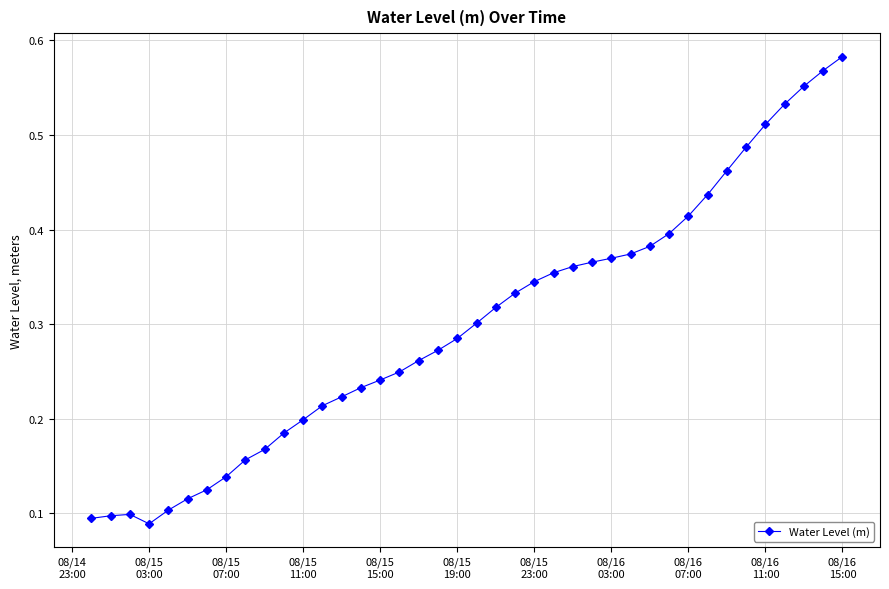

Count the values in the range 0 to 1.

40